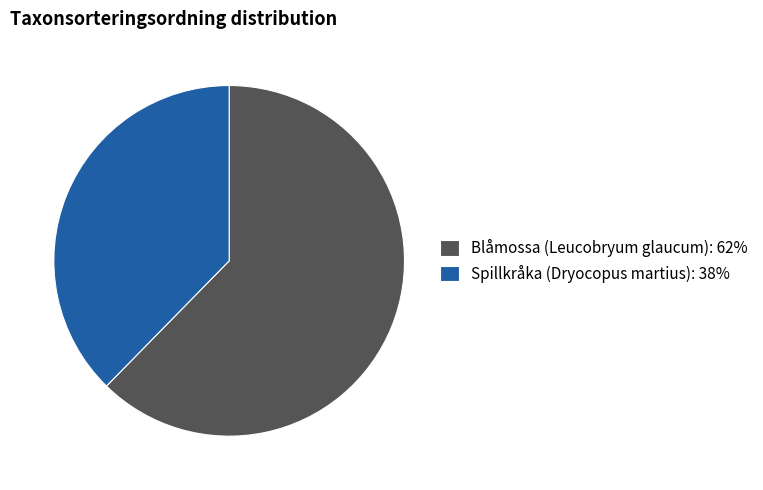

The Spillkråka (Dryocopus martius) slice represents 38% of the pie. True or false?

True